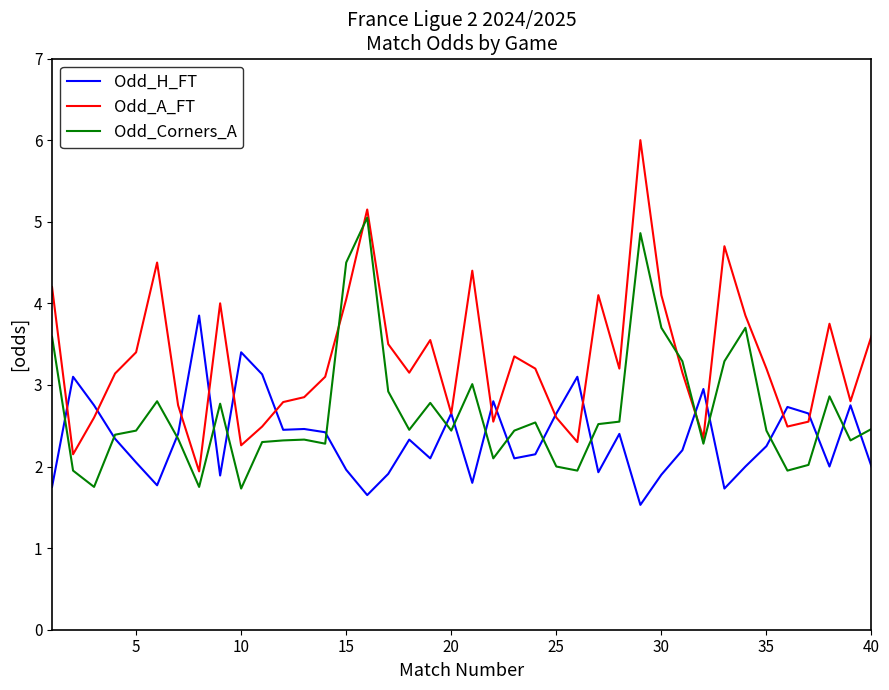

How many lines are shown in the chart?

3